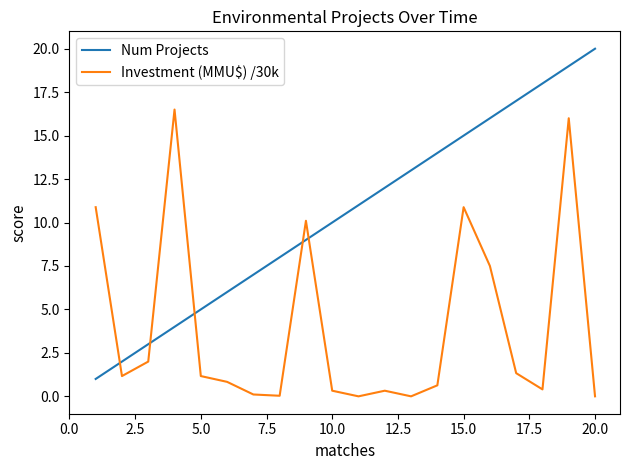

True or false: Num Projects and Investment (MMU$) /30k intersect in this chart.

True